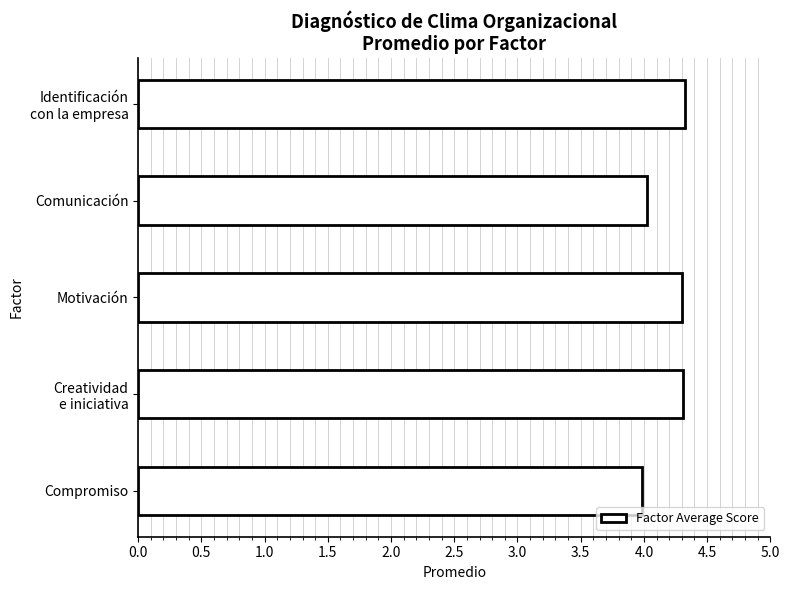

Count the number of values greater than 4.

4